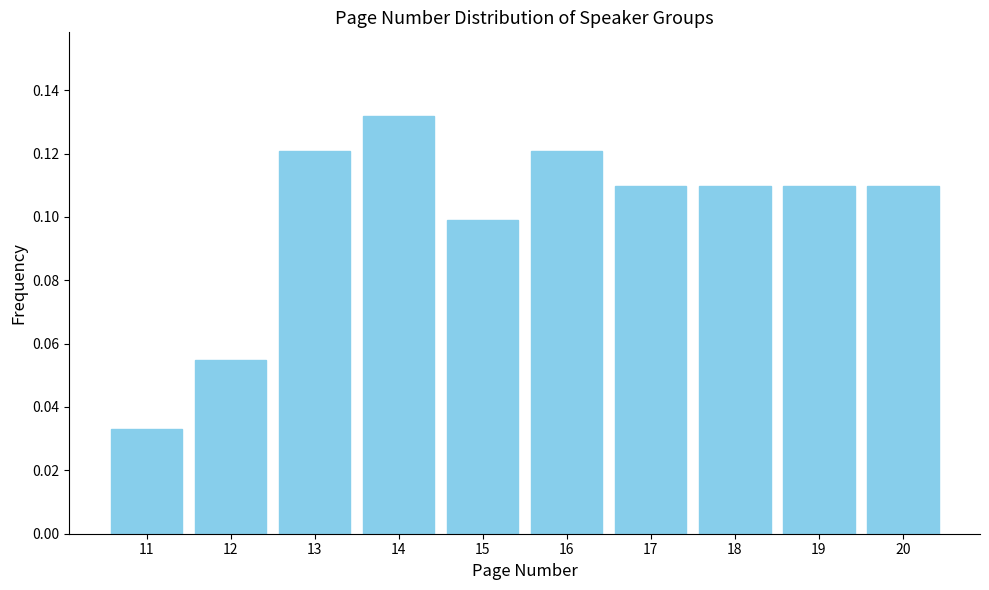

Count the values in the range 0 to 1.

10